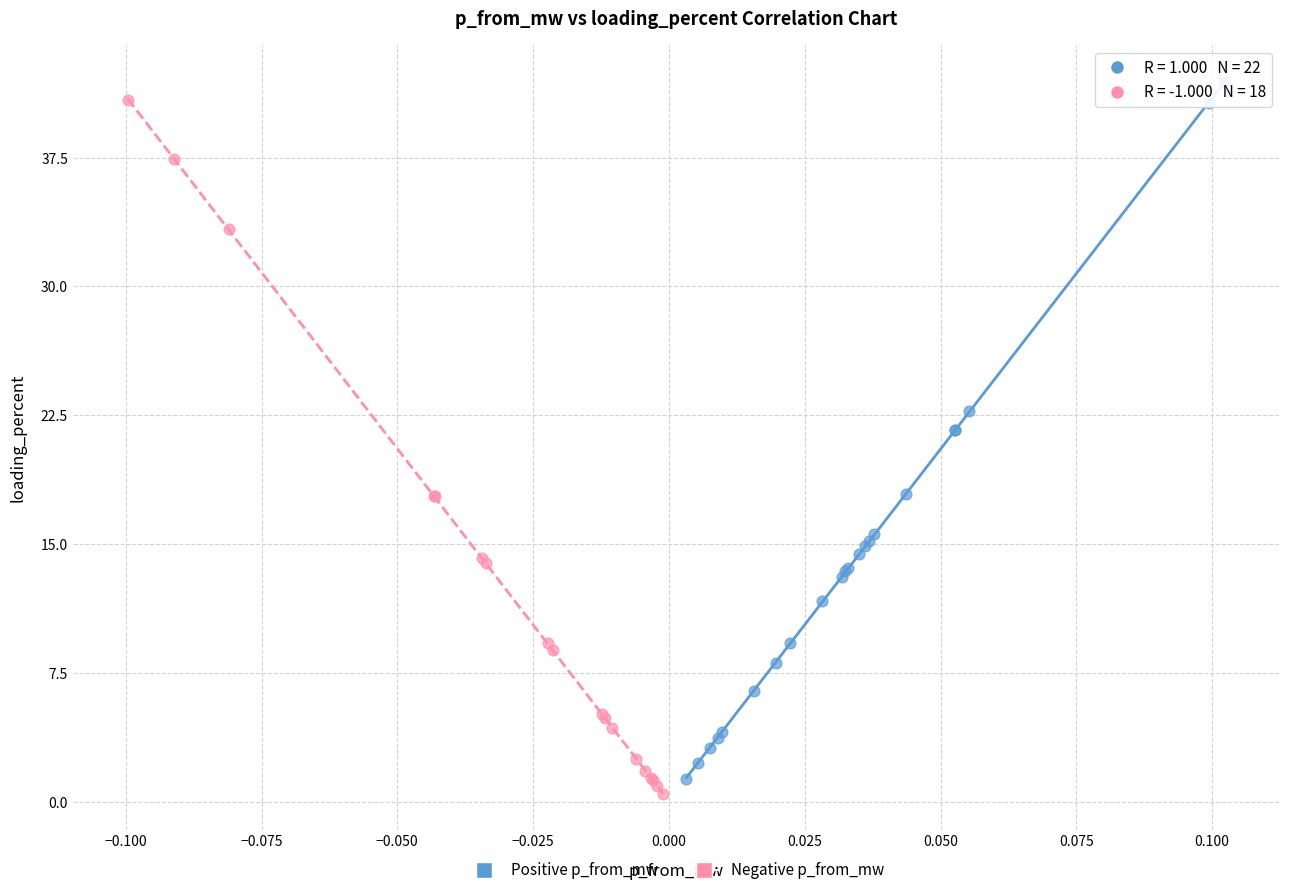

What are all the series names shown in the legend?

Positive p_from_mw, Negative p_from_mw